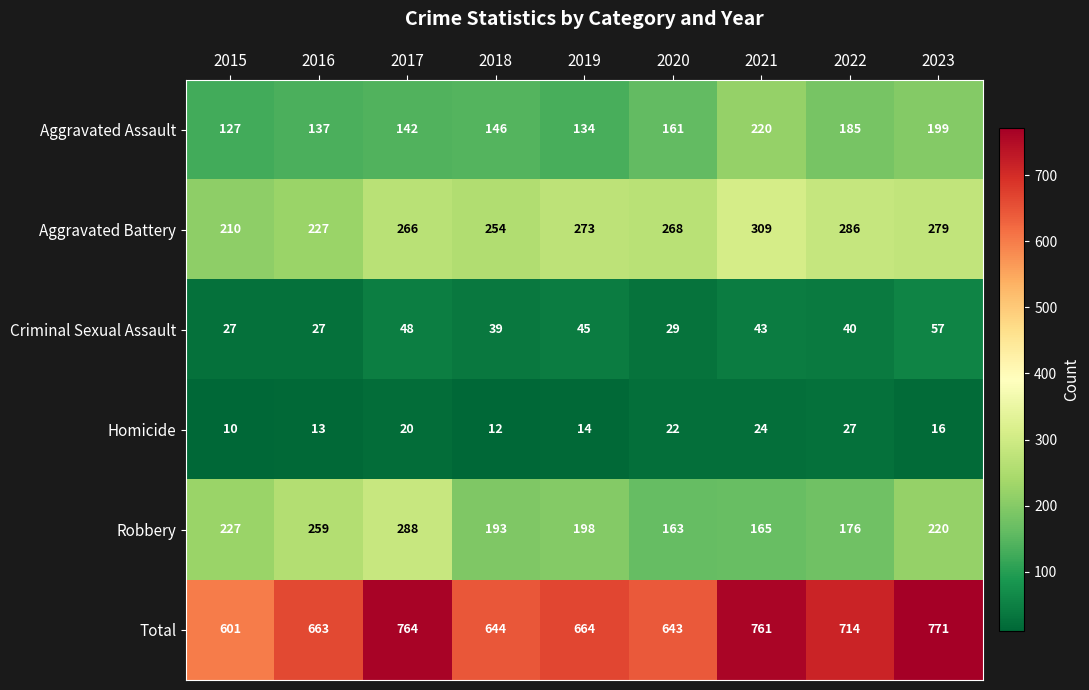

Rank the categories by Aggravated Assault value from lowest to highest.

2015, 2019, 2016, 2017, 2018, 2020, 2022, 2023, 2021